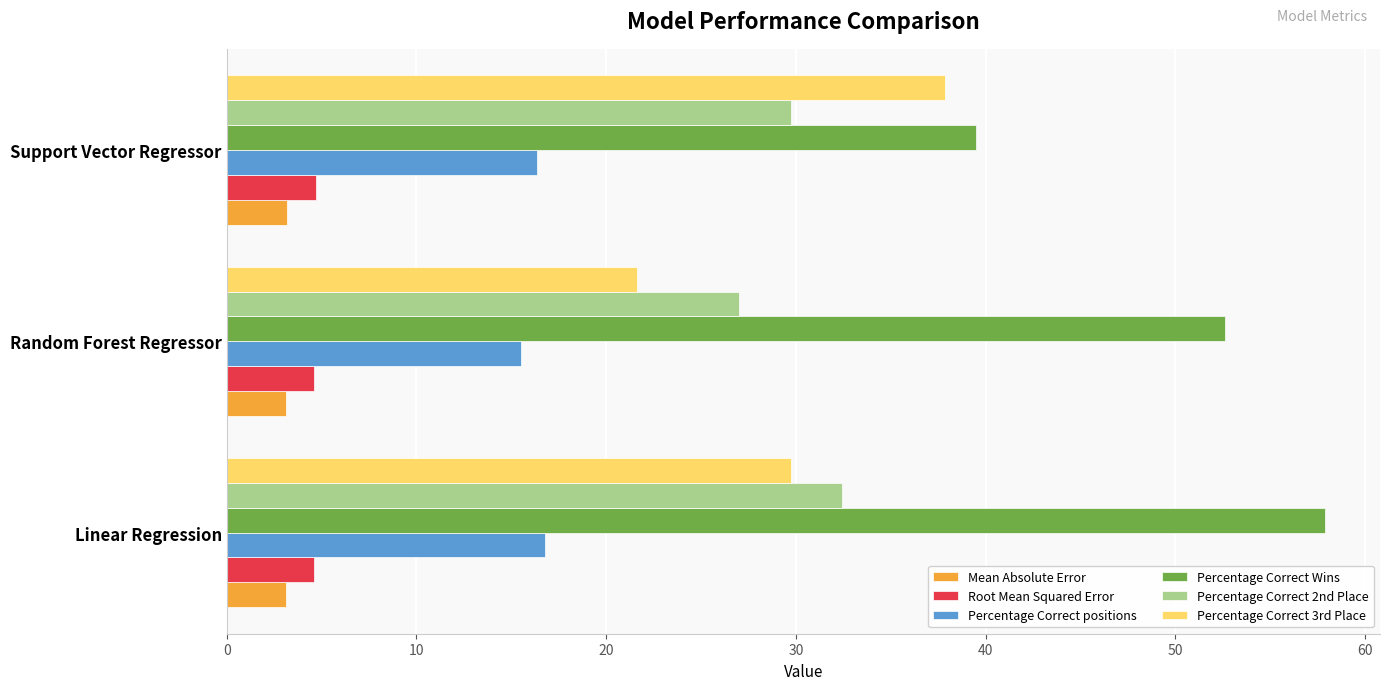

What is the spread (max minus min) of values at Support Vector Regressor?

36.3